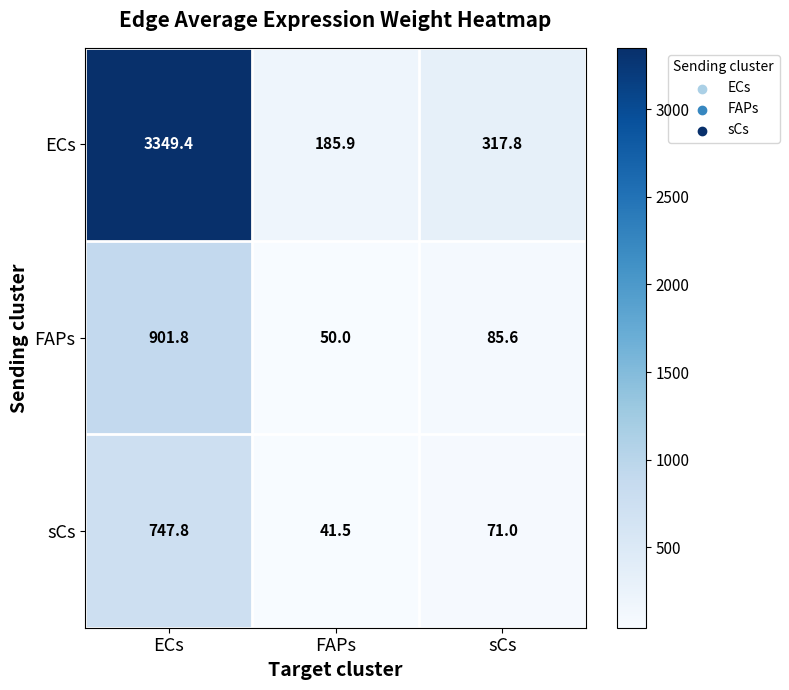

What is the sum of the FAPs values at sCs and FAPs?

135.6